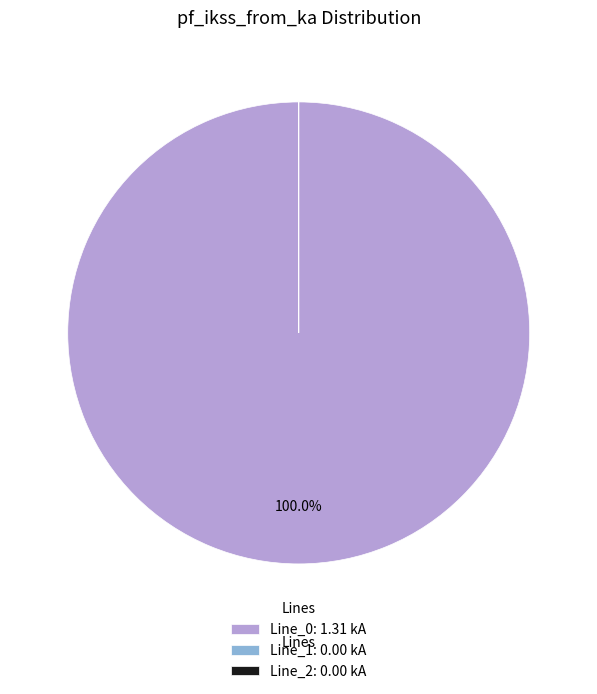

Does any single category account for the majority?

Yes